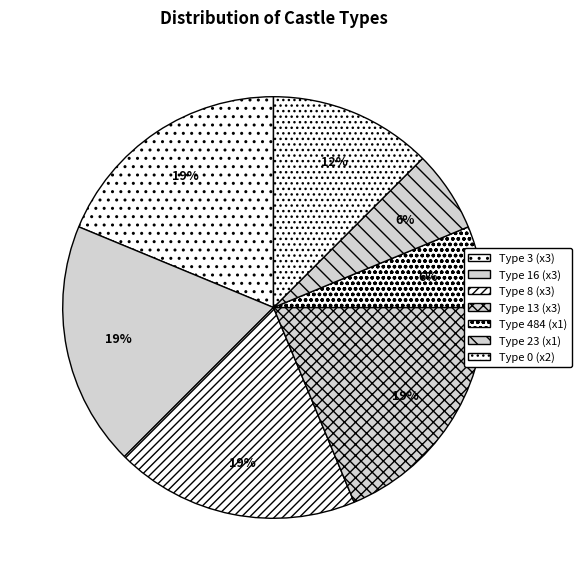

Is there a majority slice in this chart?

No